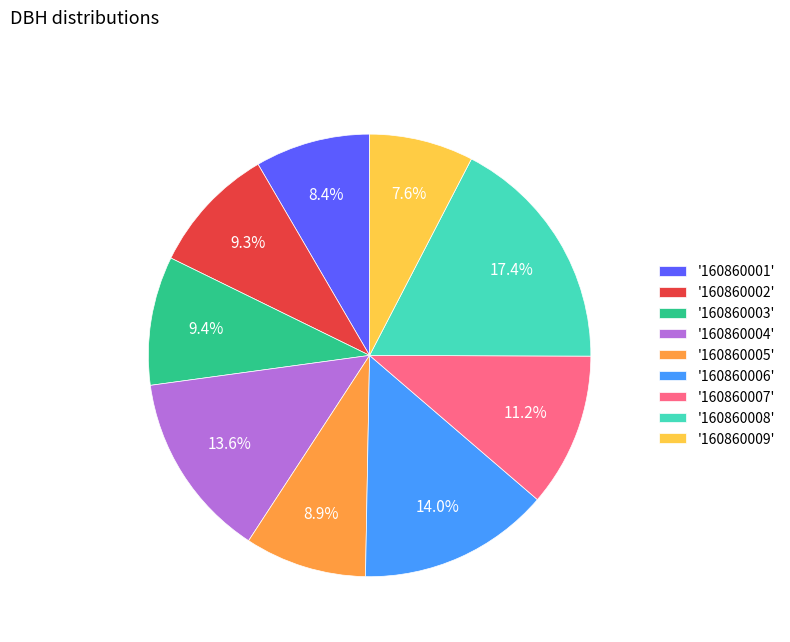

Which slice is the largest?

'160860008'